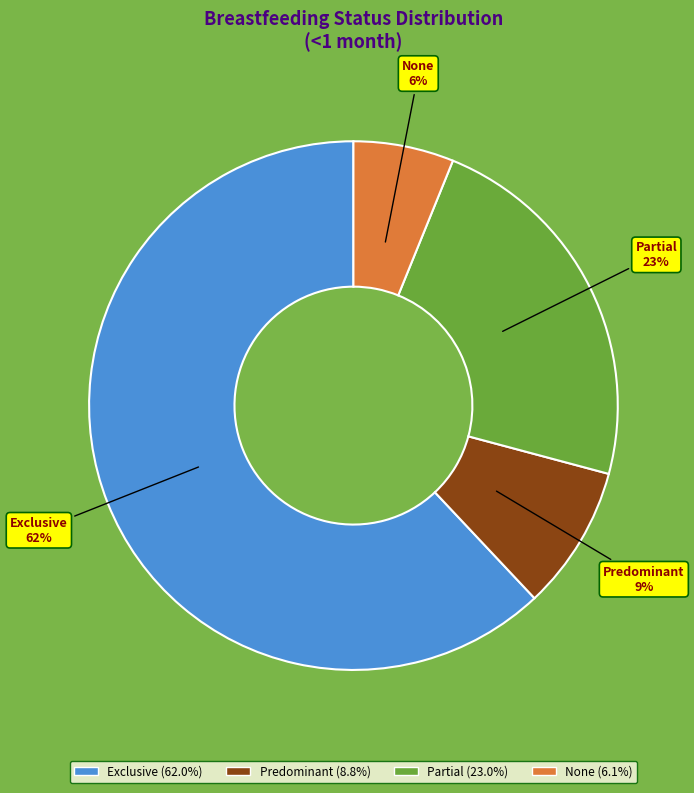

To the nearest percent, what is the difference between the Predominant and Partial slice percentages?

14%